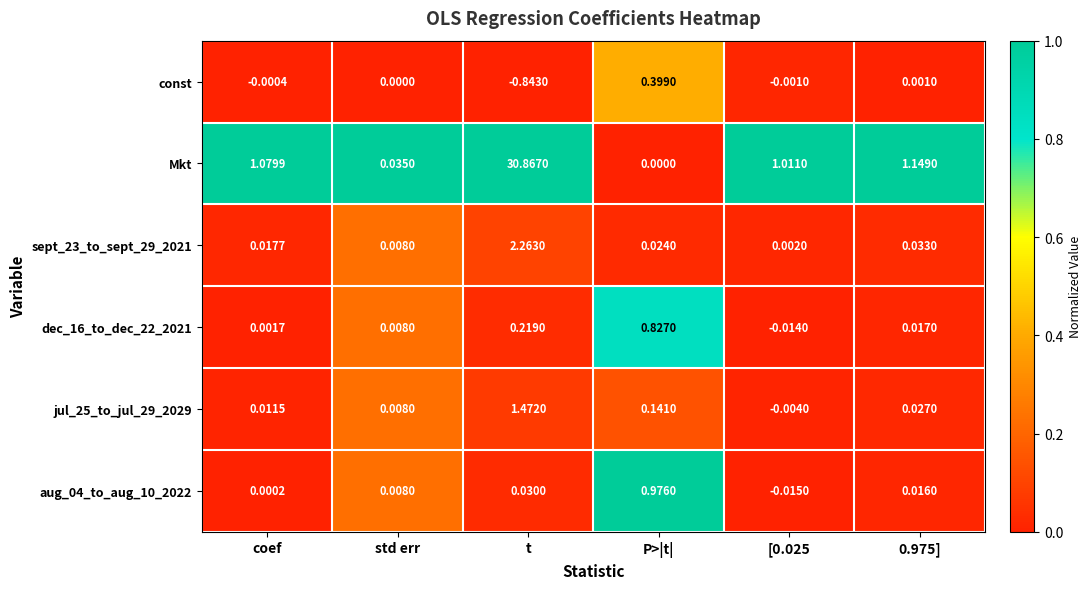

Which series has the largest total across all categories?

Mkt